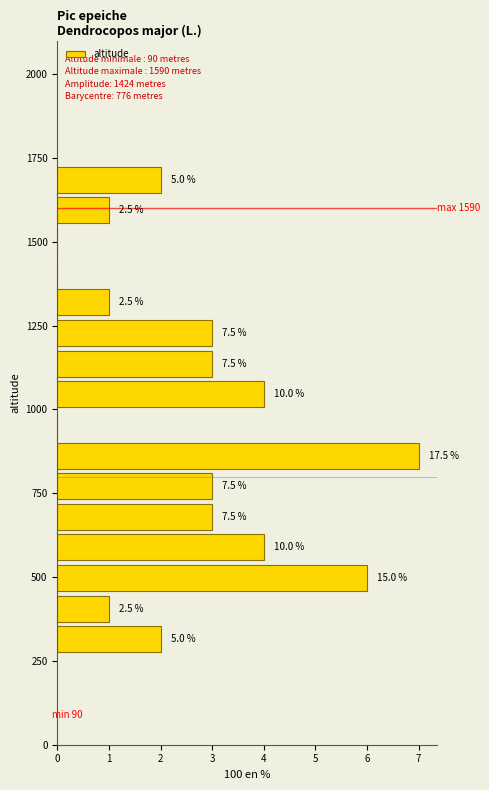

Read against the y-axis, roughly where is the centre of the longest bar?

850